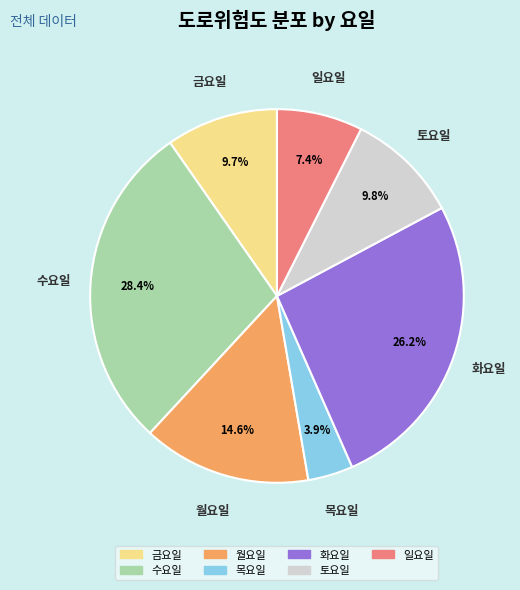

Is there a majority slice in this chart?

No